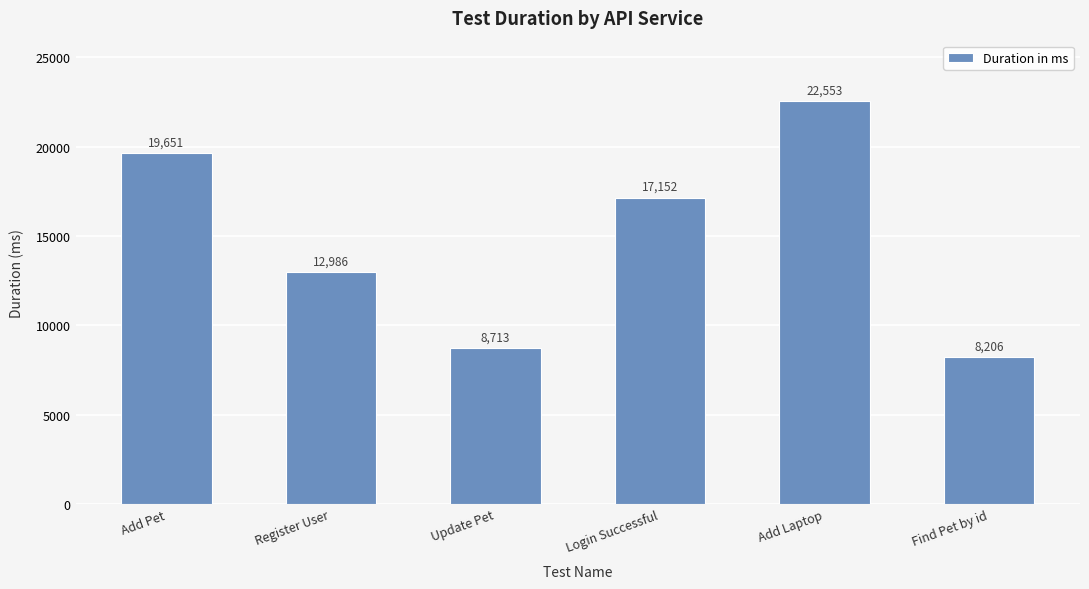

Reading left to right, what are all the values shown in this chart?

19651	12986	8713	17152	22553	8206